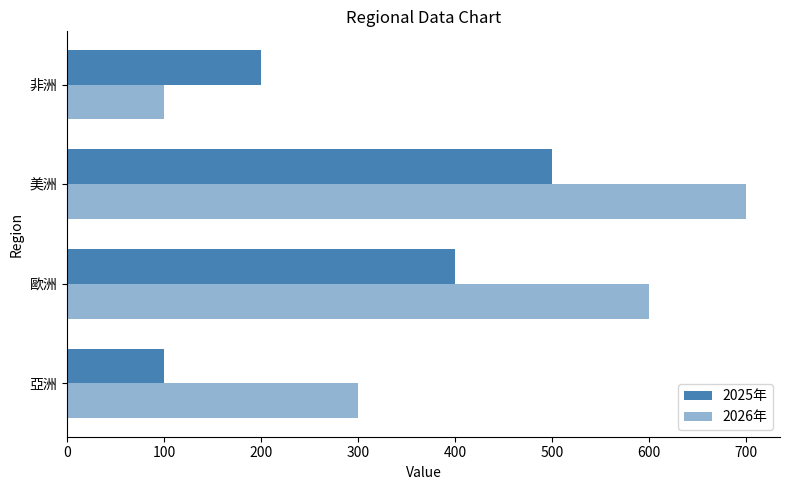

How many data points in 2026年 are less than 600?

2